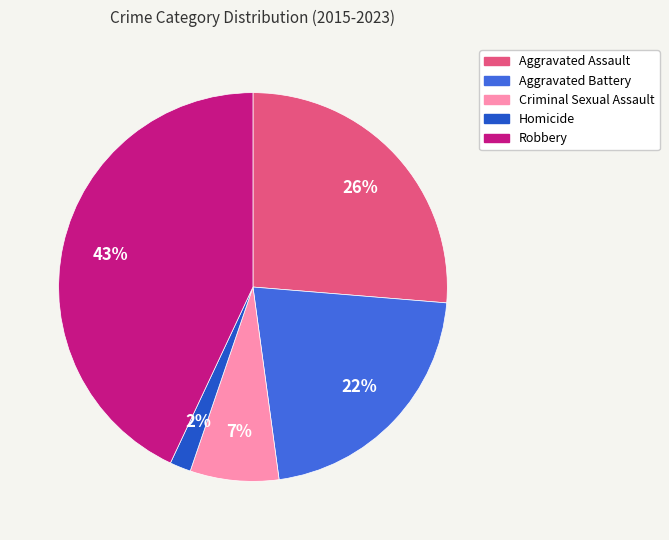

What percentage is the Robbery slice, to the nearest percent?

43%